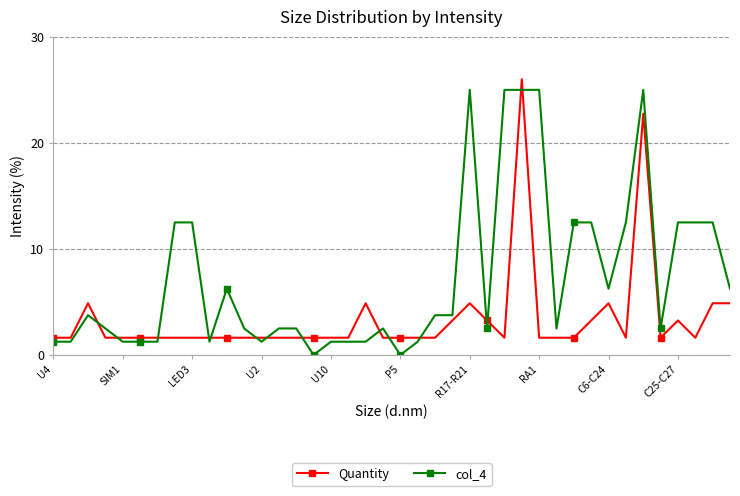

What is the maximum value shown in the chart?

26.0